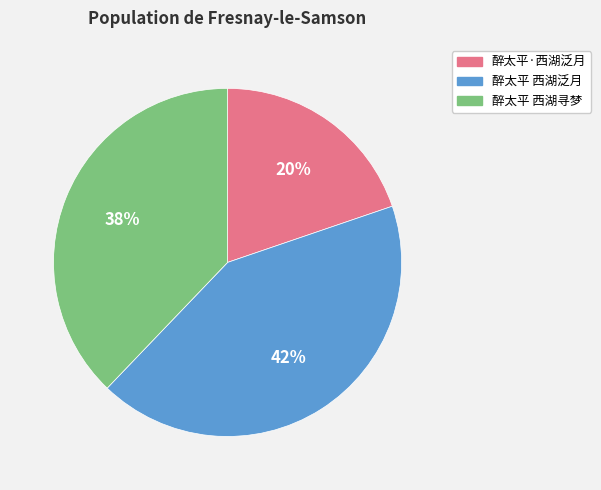

Rank the categories by value from lowest to highest.

醉太平·西湖泛月, 醉太平 西湖寻梦, 醉太平 西湖泛月